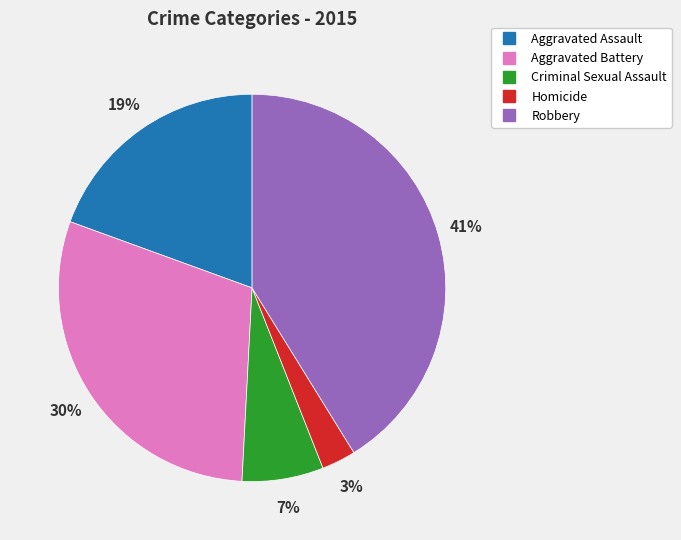

Rank the categories by value from lowest to highest.

Homicide, Criminal Sexual Assault, Aggravated Assault, Aggravated Battery, Robbery